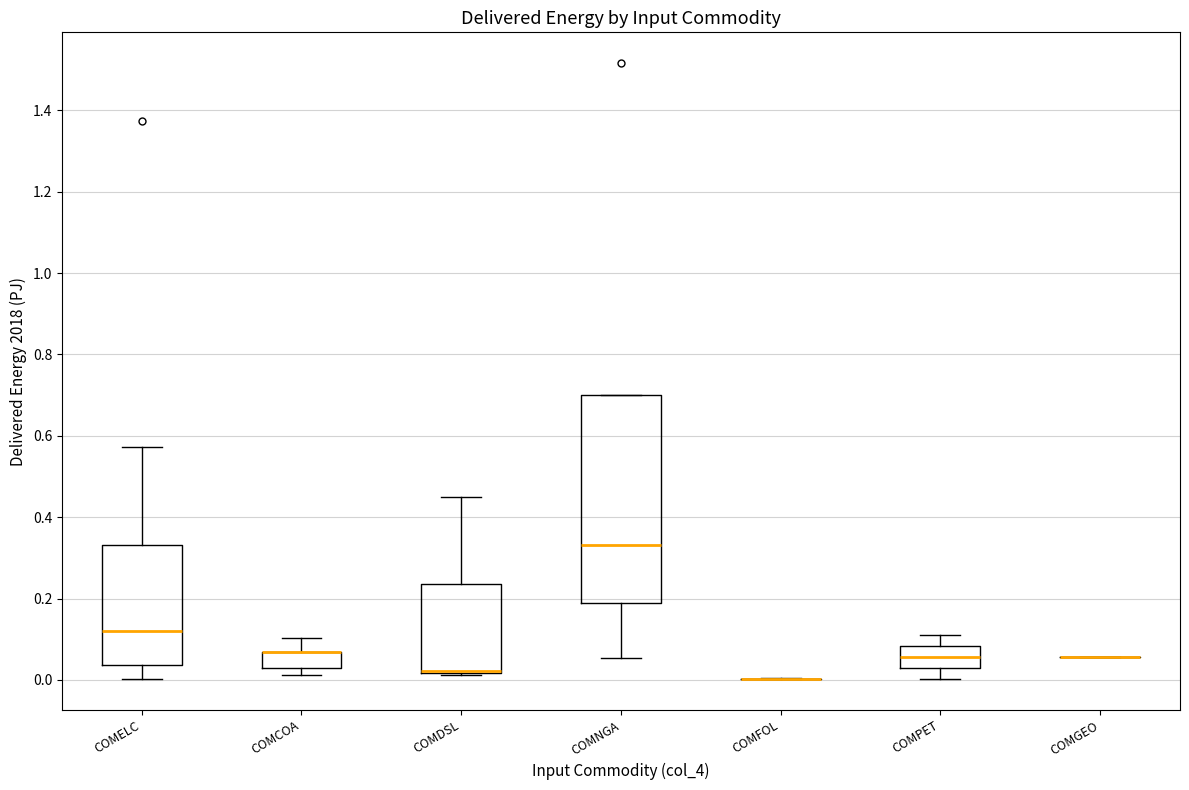

Where does the median line of the box for COMELC sit on the y-axis? The values are not printed on the chart, so give them approximately, as read against the axis.

0.12